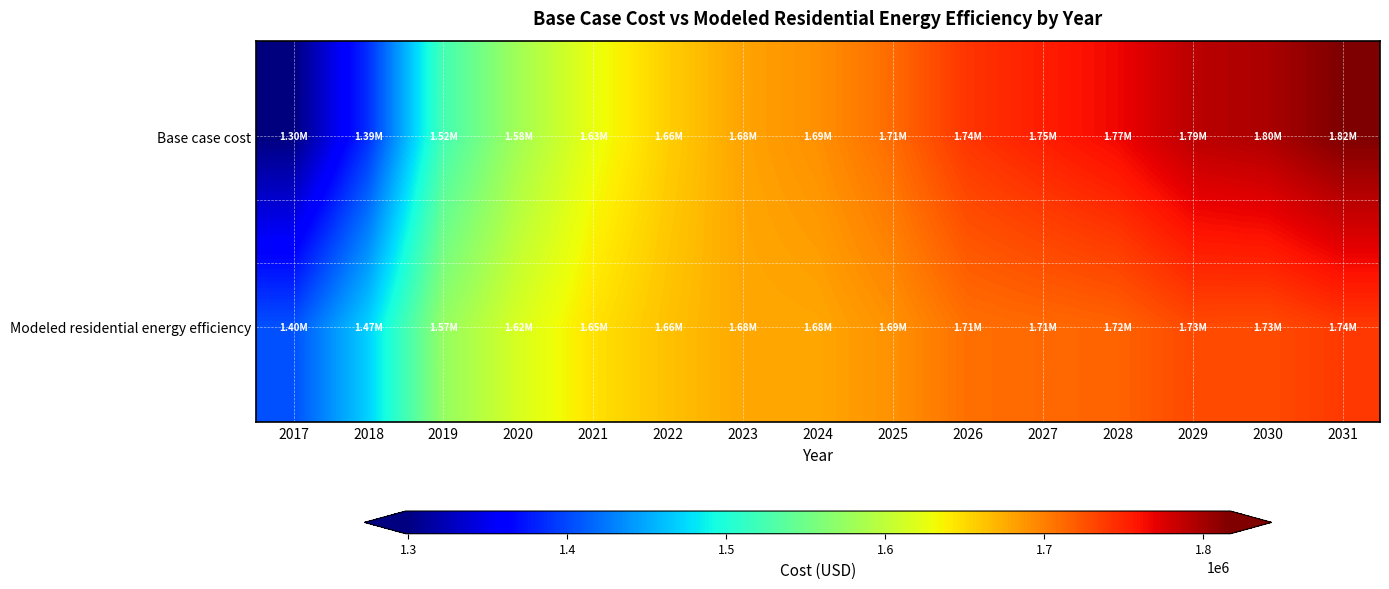

Reading left to right, transcribe all the data shown in this chart.

Base case cost: 2017=1298435.2	2018=1387517.9	2019=1522046.2	2020=1581716.8	2021=1626469.8	2022=1656305.1	2023=1680173.3	2024=1690399.0	2025=1711185.0	2026=1740879.2	2027=1753651.1	2028=1766225.5	2029=1789755.2	2030=1796165.0	2031=1816998.7
Modeled residential energy efficiency: 2017=1404476.7	2018=1469871.0	2019=1573384.7	2020=1615416.6	2021=1645550.5	2022=1663782.9	2023=1677335.7	2024=1678530.2	2025=1689840.6	2026=1708461.6	2027=1712010.3	2028=1715483.4	2029=1729455.6	2030=1728149.5	2031=1738505.0